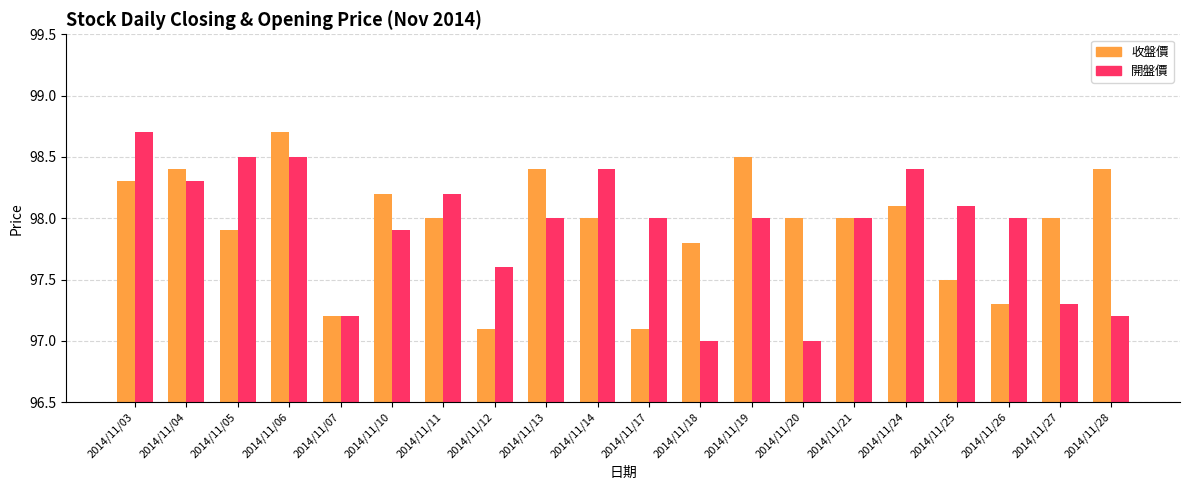

At which label does 收盤價 first exceed 98?

2014/11/03